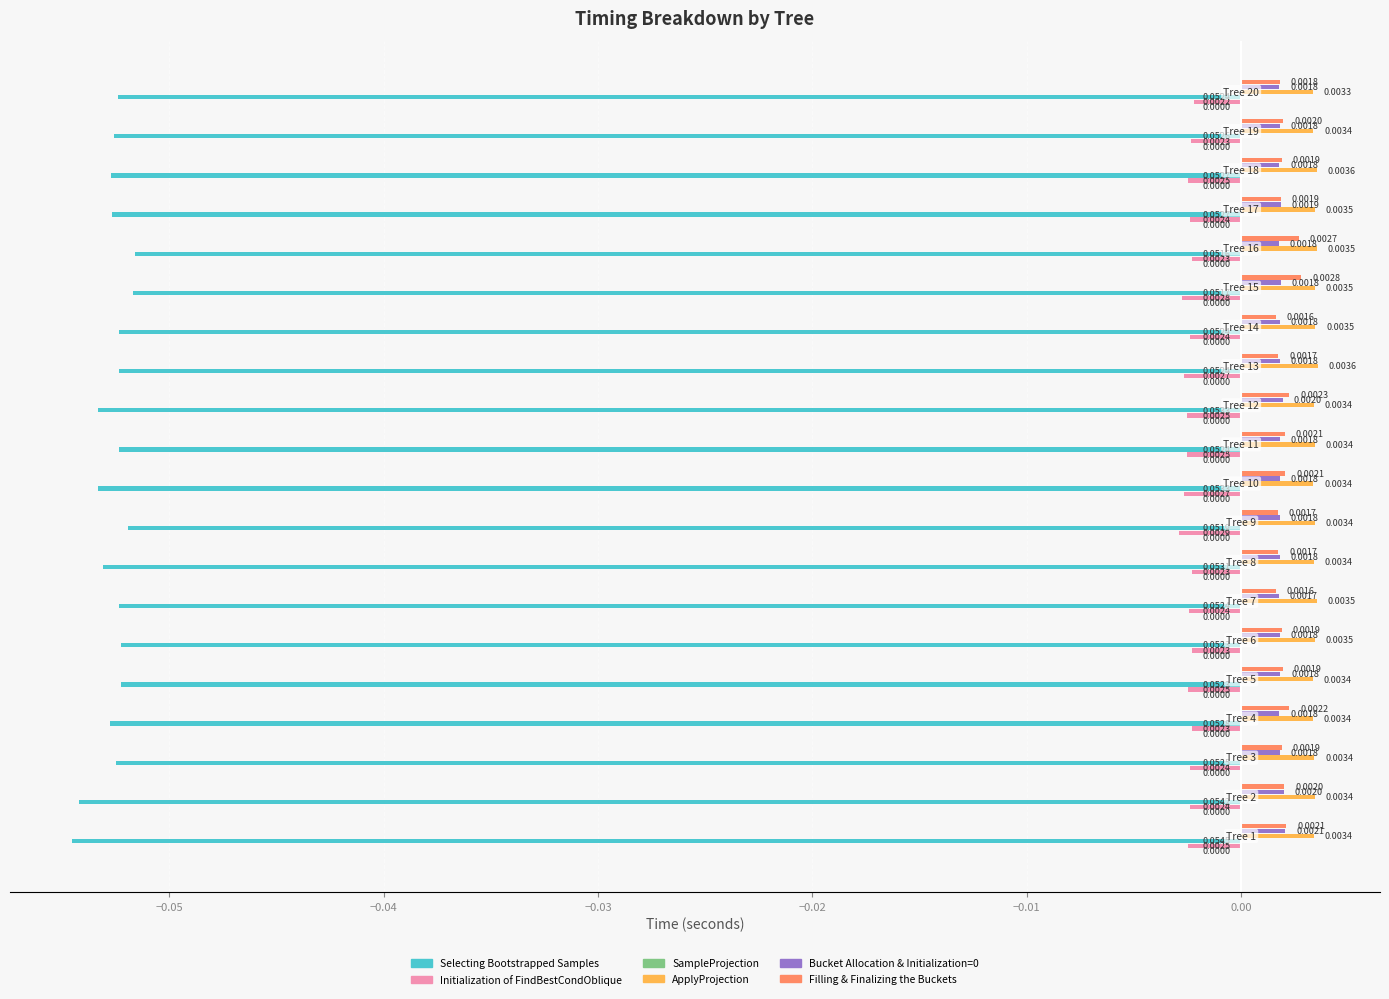

Which series has the largest total across all categories?

ApplyProjection